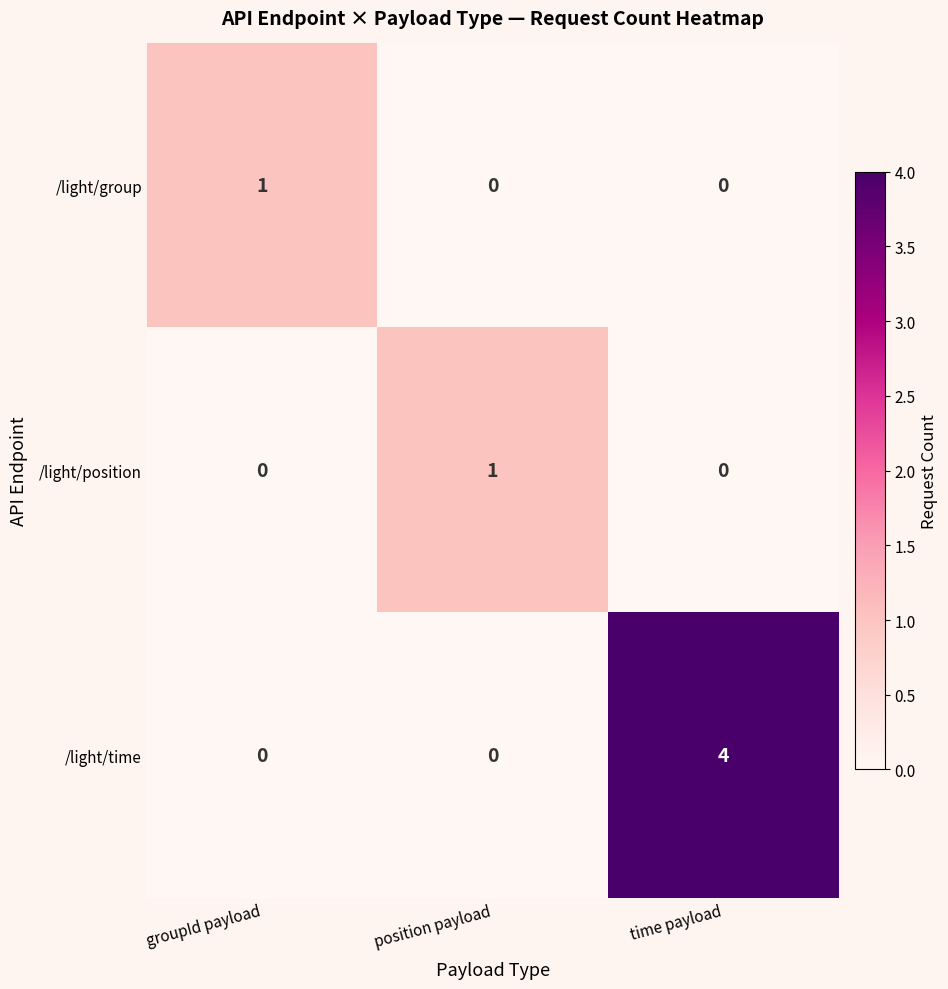

At how many categories does at least one series exceed 2?

1